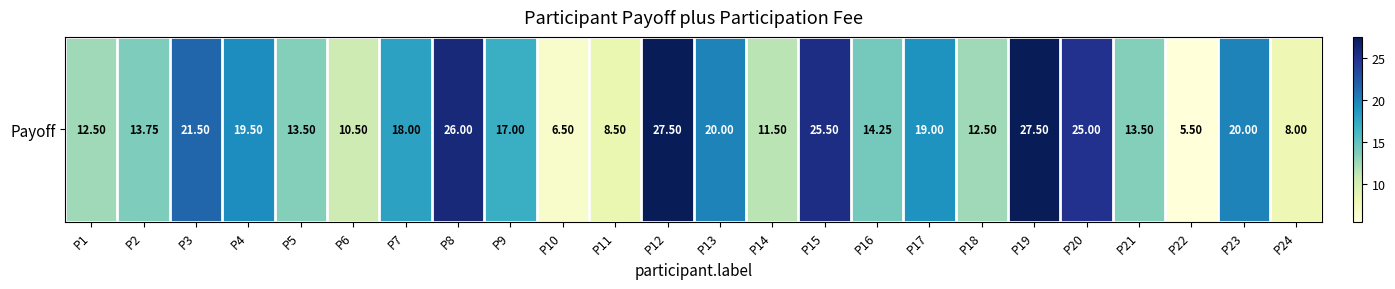

Reading right to left, extract all data points from this chart.

P24=8.0	P23=20.0	P22=5.5	P21=13.5	P20=25.0	P19=27.5	P18=12.5	P17=19.0	P16=14.2	P15=25.5	P14=11.5	P13=20.0	P12=27.5	P11=8.5	P10=6.5	P9=17.0	P8=26.0	P7=18.0	P6=10.5	P5=13.5	P4=19.5	P3=21.5	P2=13.8	P1=12.5